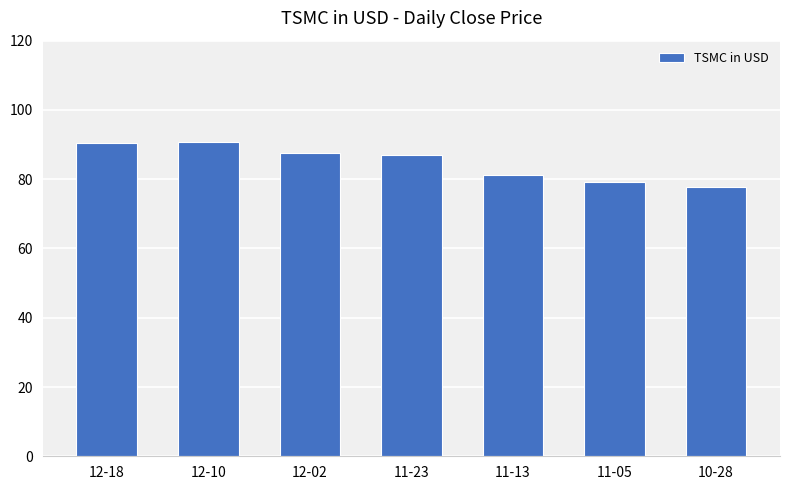

What is the label of the 5th bar from the right?

12-02